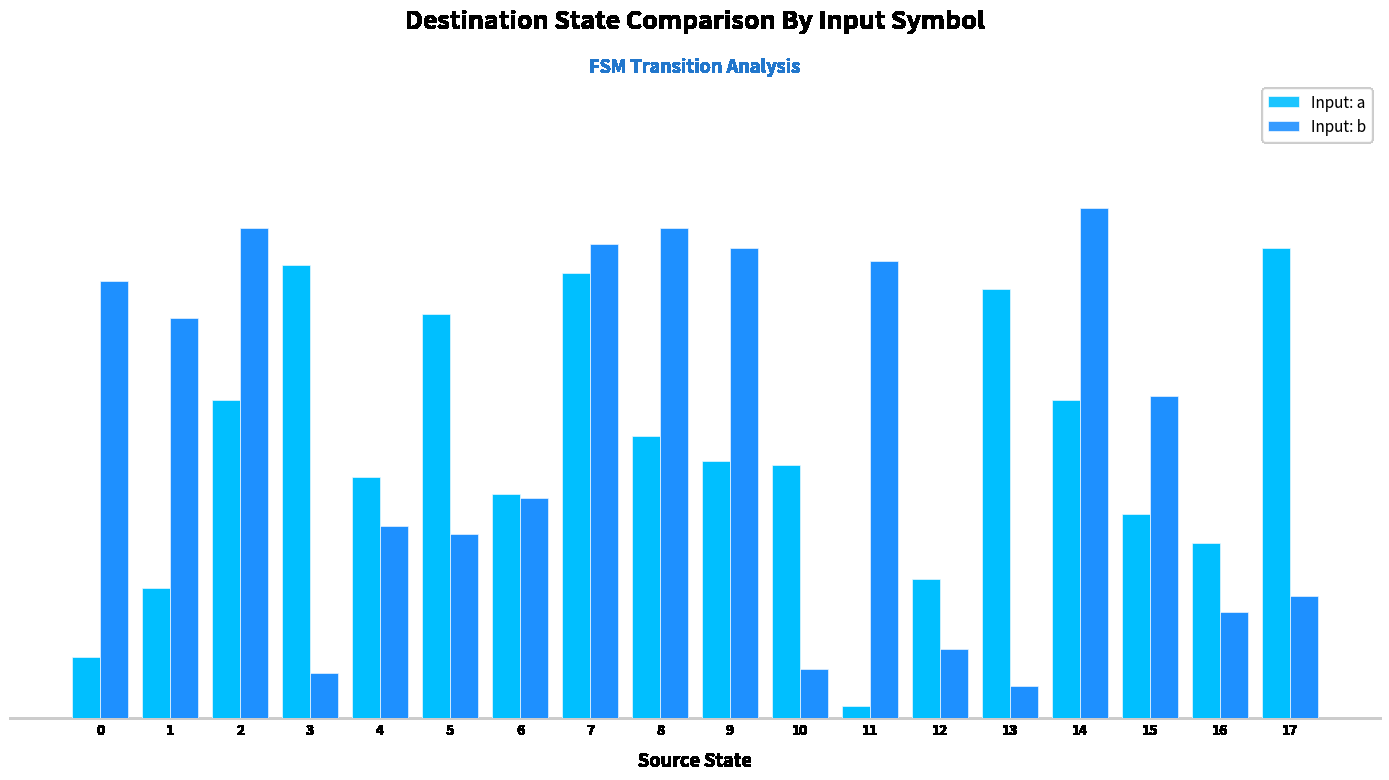

True or false: Input: a has a value of 105 at 13.

True